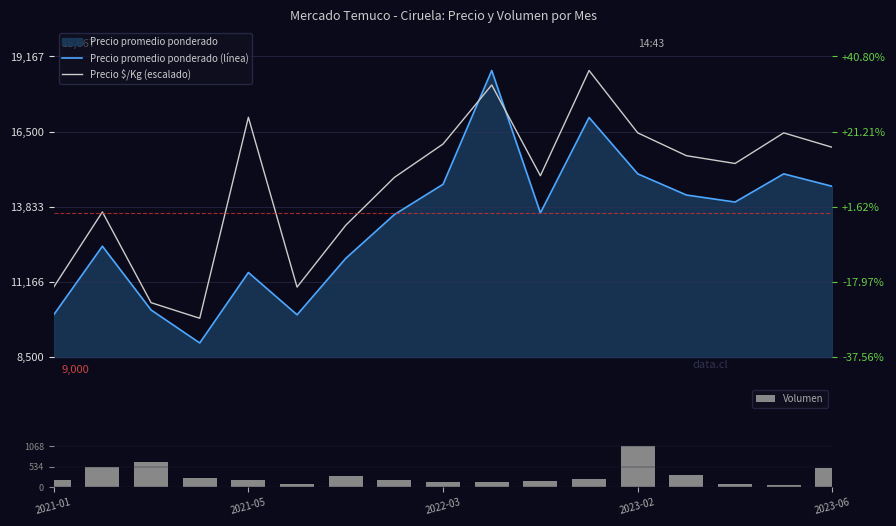

Is it true that Precio promedio ponderado (línea) equals 3596.1 at 6?

False